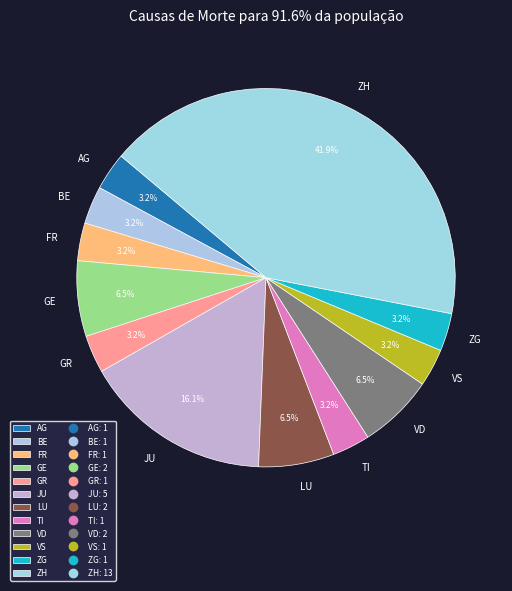

Which category has the biggest portion of the pie?

ZH